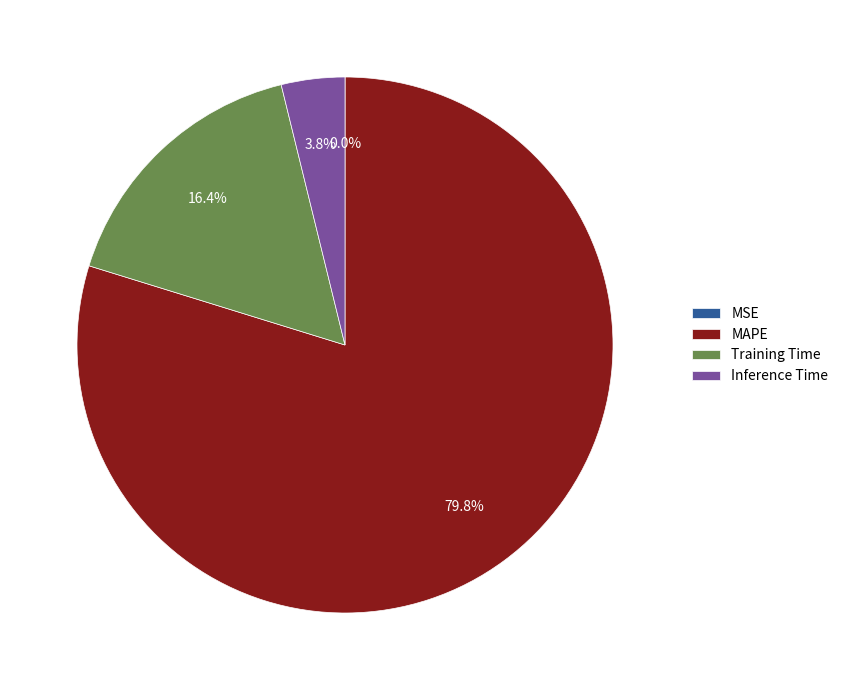

Which category has the biggest portion of the pie?

MAPE